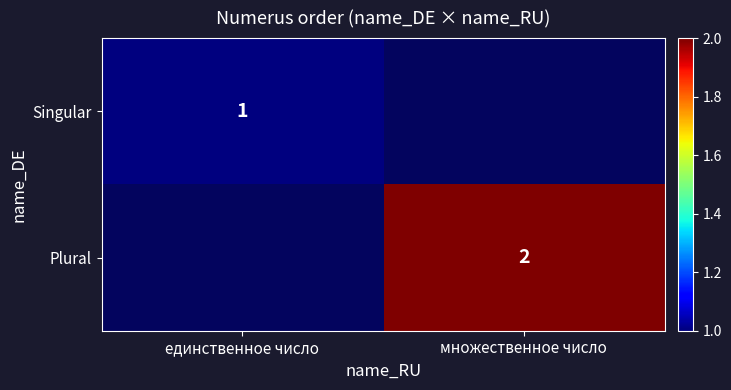

What is the minimum value shown in the chart?

1.0